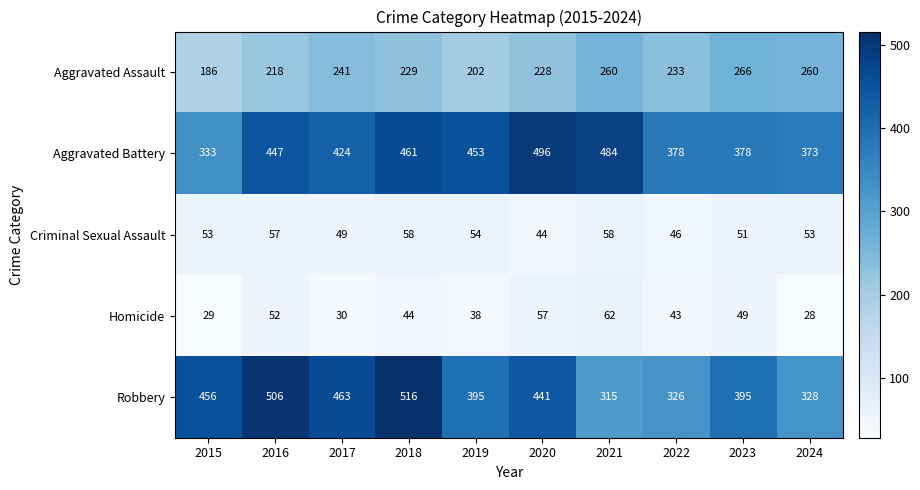

Which label corresponds to the smallest value in the chart?

2024